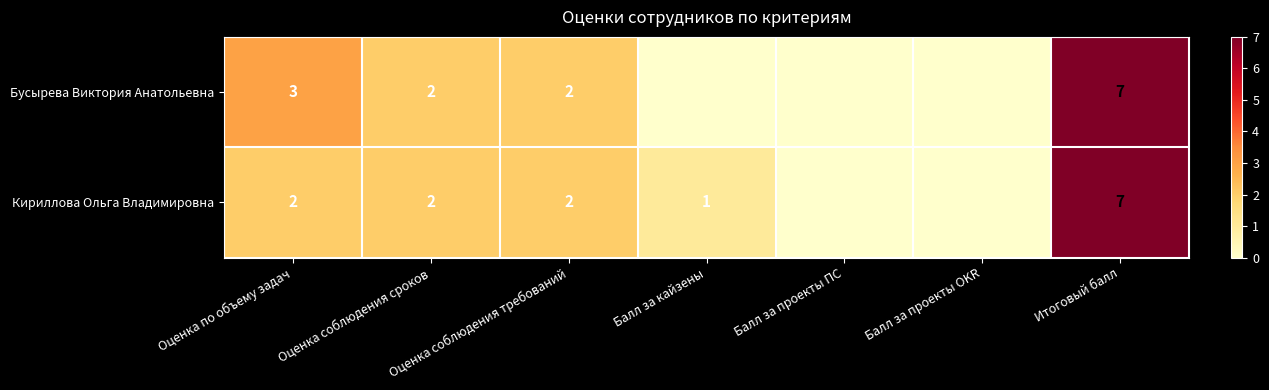

The value of Бусырева Виктория Анатольевна at Оценка соблюдения требований is 2. True or false?

True